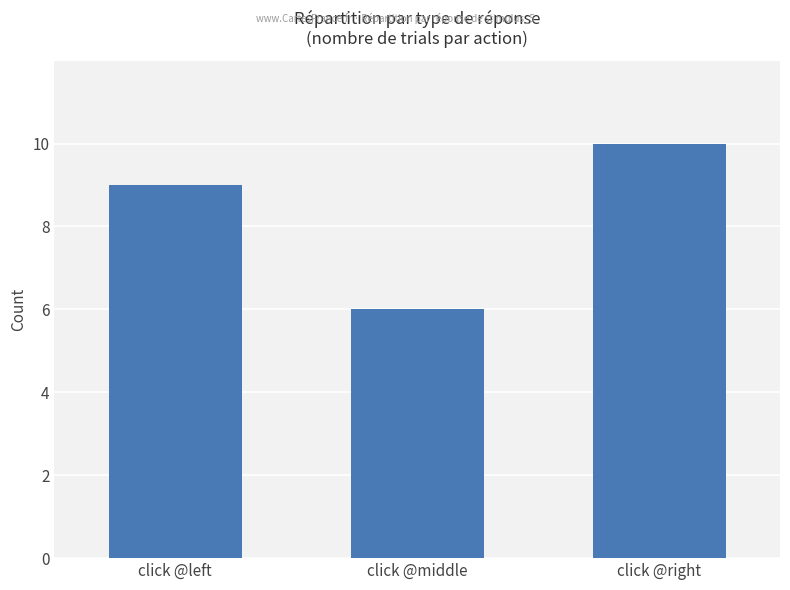

What is the difference between the values at click @middle and click @right?

4